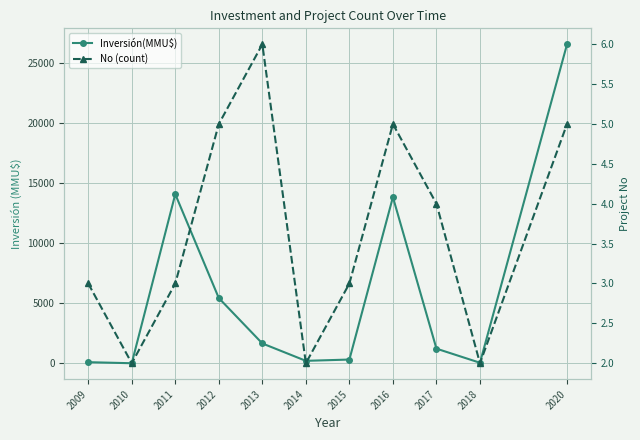

How many values in Inversión(MMU$) are above zero?

10